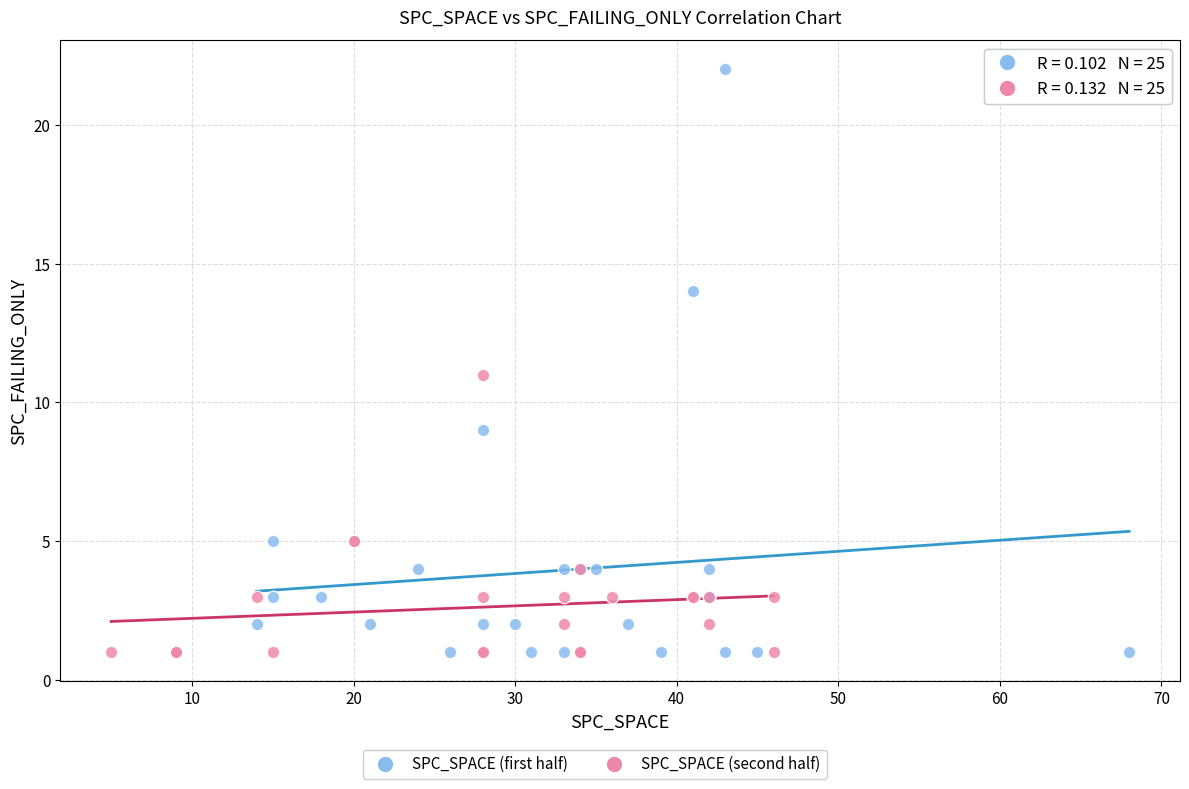

Which series has the widest spread of Y values?

SPC_SPACE (first half)